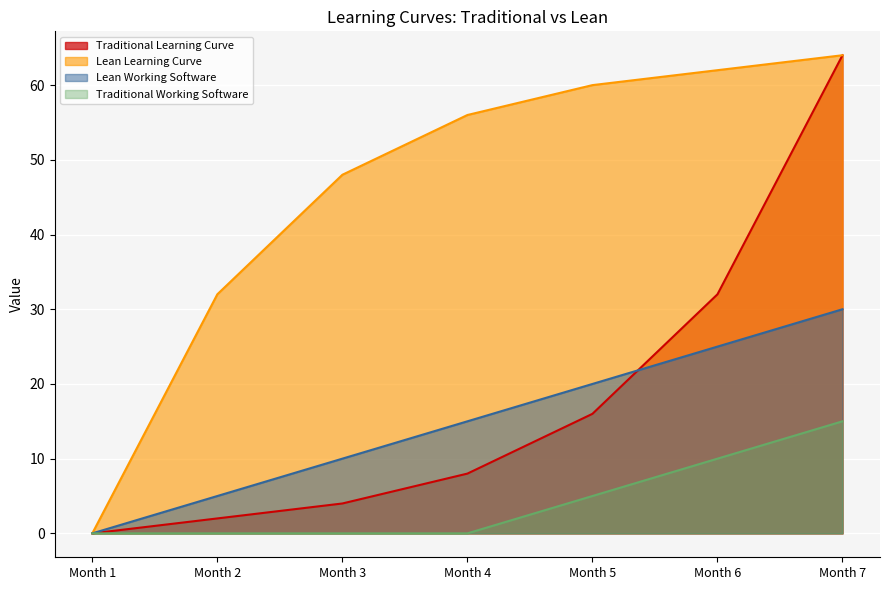

What is the total value across all series at Month 4?

79